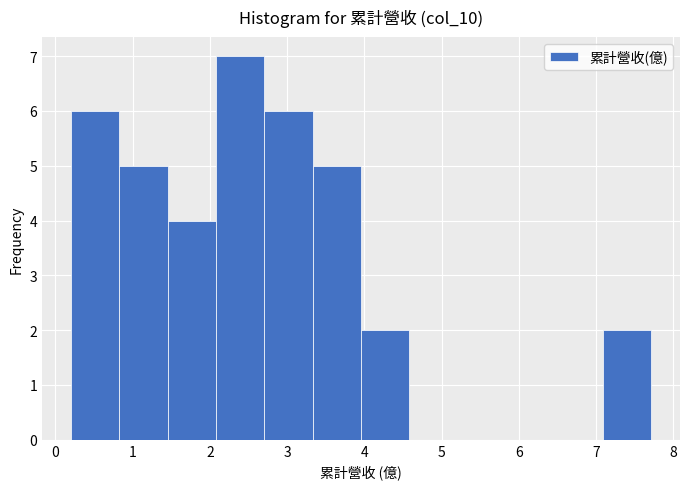

Reading left to right, transcribe this chart: for each bar, give the range it covers on the x-axis and its height. Neither the bar edges nor the heights are printed on the chart, so give them approximately, as read against the axes.

0.2 to 0.8: 6
0.8 to 1.5: 5
1.5 to 2.1: 4
2.1 to 2.7: 7
2.7 to 3.3: 6
3.3 to 4.0: 5
4.0 to 4.6: 2
4.6 to 5.2: 0
5.2 to 5.8: 0
5.8 to 6.5: 0
6.5 to 7.1: 0
7.1 to 7.7: 2